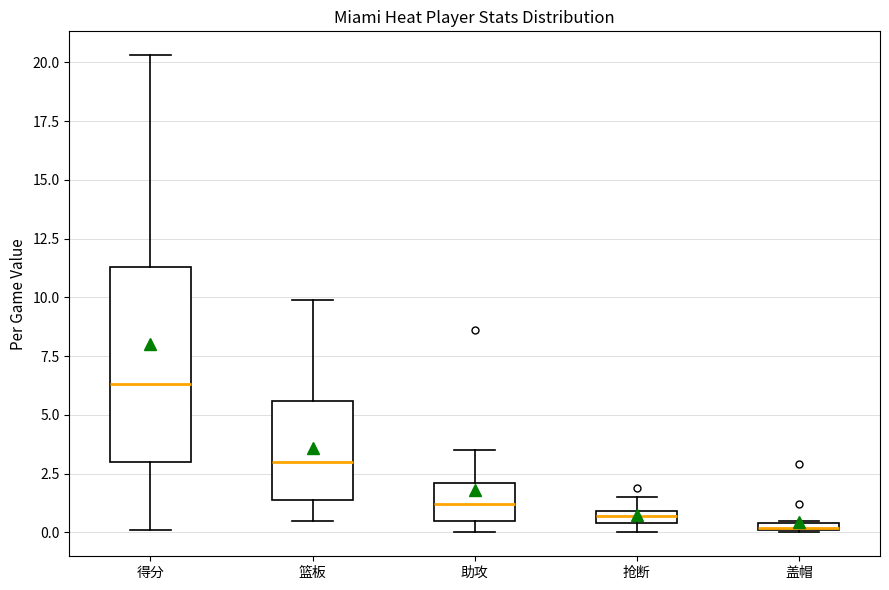

Which box has the highest median line?

得分